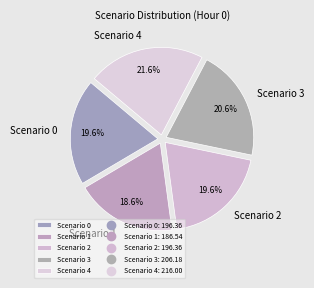

To the nearest percent, what is the difference between the Scenario 0 and Scenario 1 slice percentages?

1%